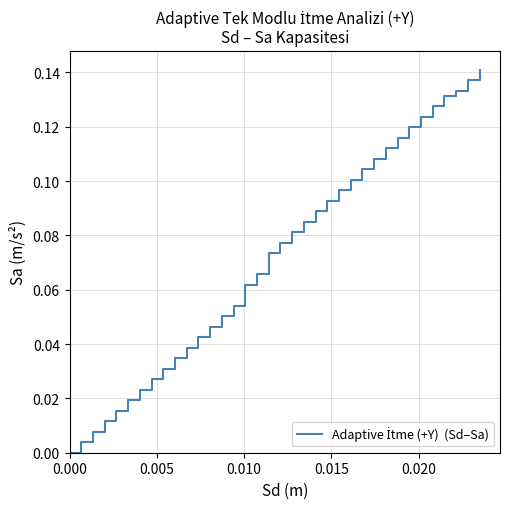

How many lines are shown in the chart?

1